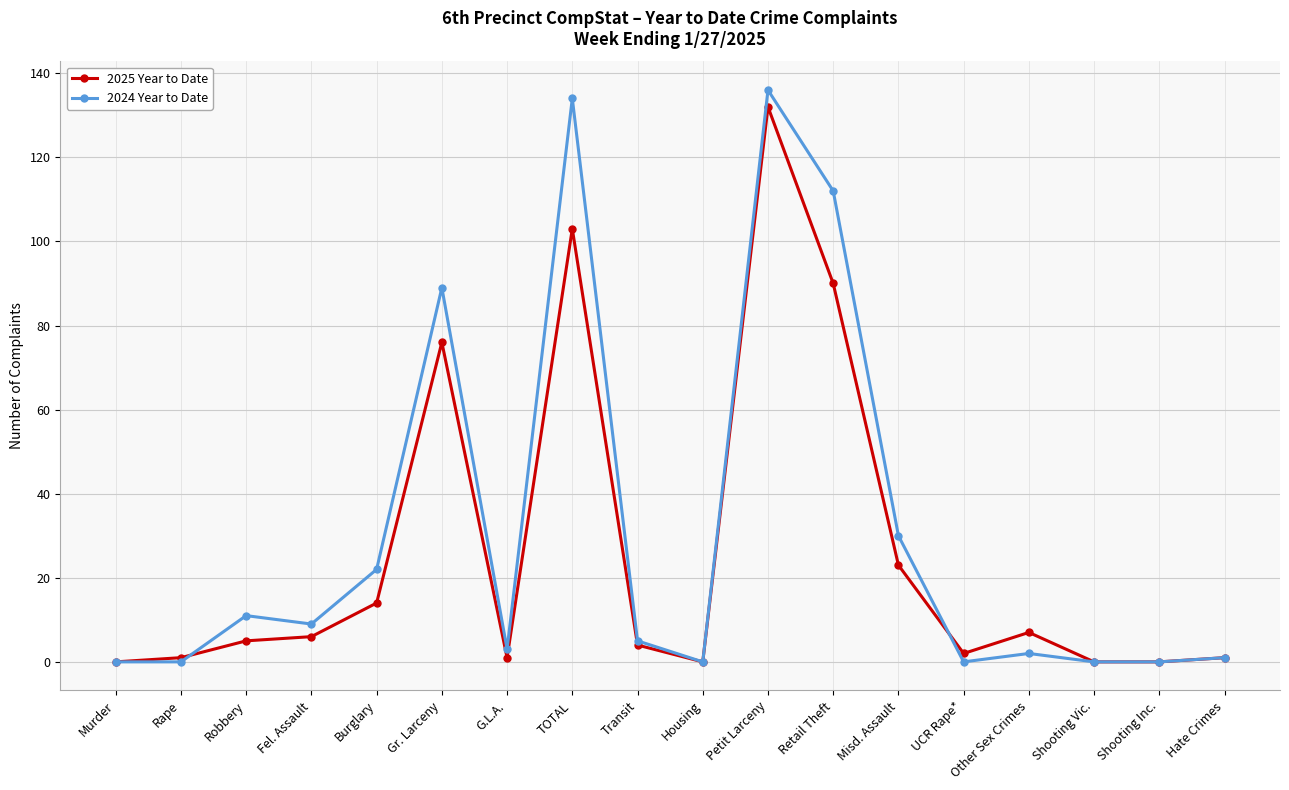

Which series has the widest spread of values?

2024 Year to Date